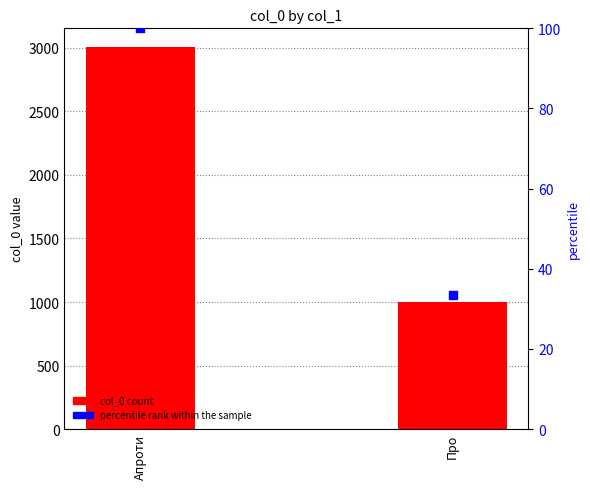

Which series reaches the maximum Y coordinate?

col_0